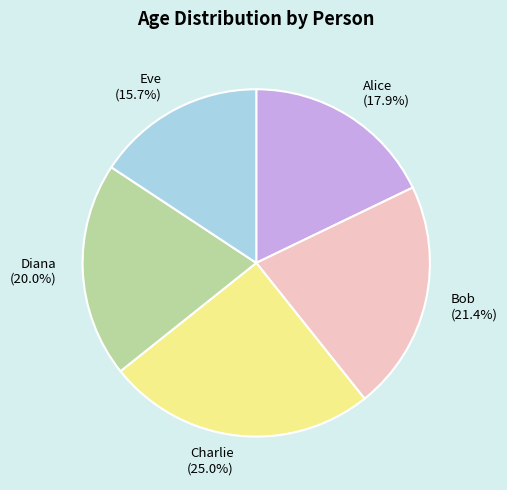

How many segments does this pie chart have?

5